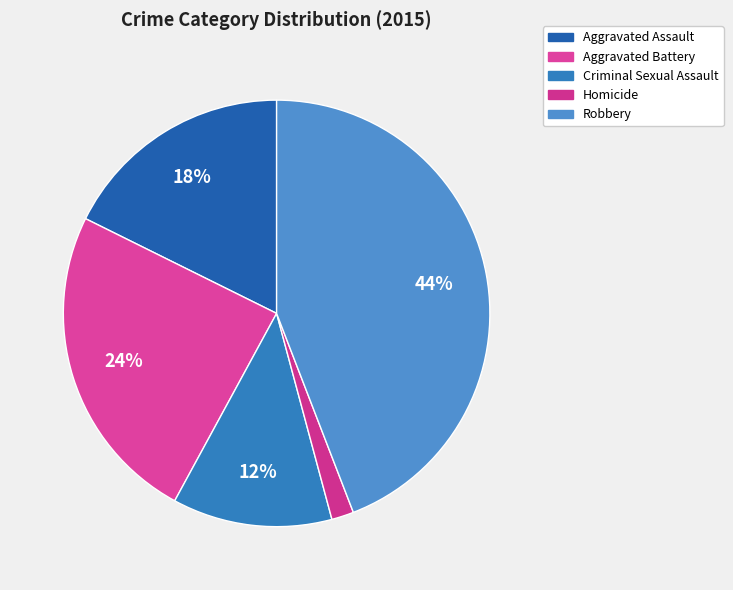

Does Robbery account for over 50% of the chart?

No